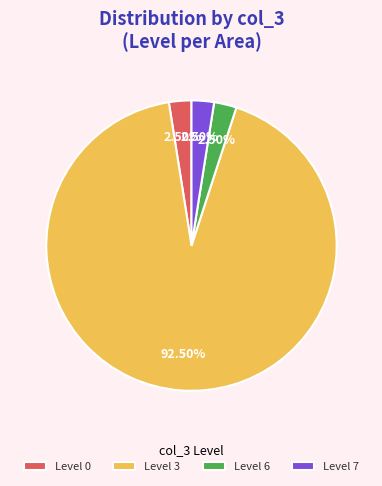

Do Level 6 and Level 0 together represent more than half of the pie?

No